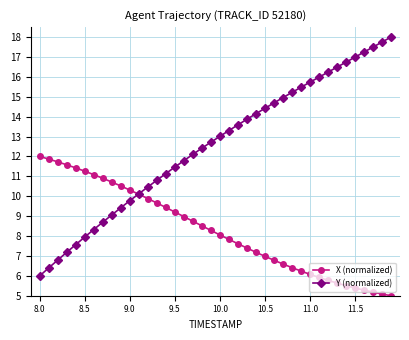

Does the chart display data point markers on the line(s)?

Yes